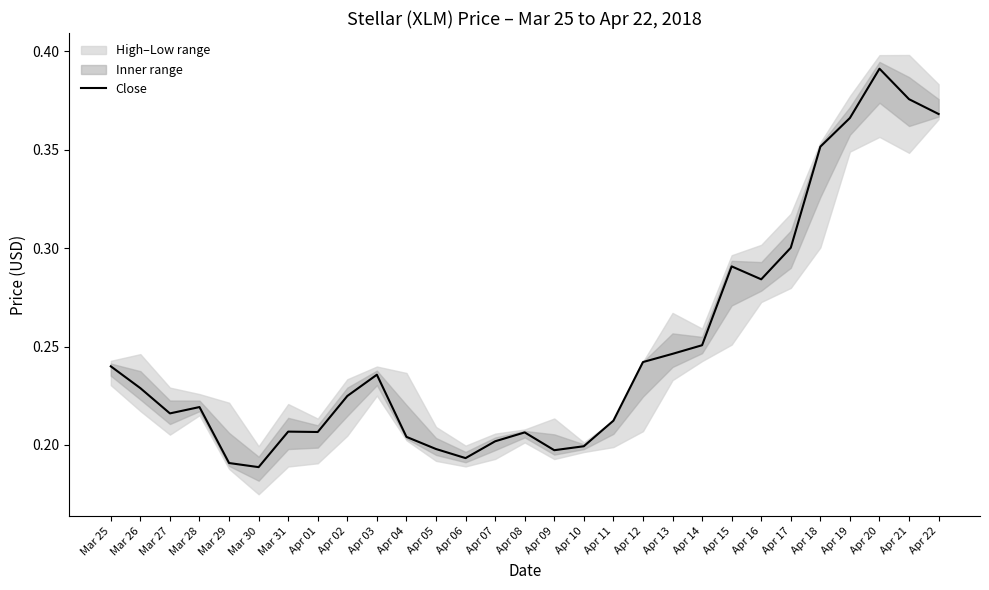

Rank the categories by value from highest to lowest.

Apr 20, Apr 21, Apr 22, Apr 19, Apr 18, Apr 17, Apr 15, Apr 16, Apr 14, Apr 13, Apr 12, Mar 25, Apr 03, Mar 26, Apr 02, Mar 28, Mar 27, Apr 11, Mar 31, Apr 01, Apr 08, Apr 04, Apr 07, Apr 10, Apr 05, Apr 09, Apr 06, Mar 29, Mar 30